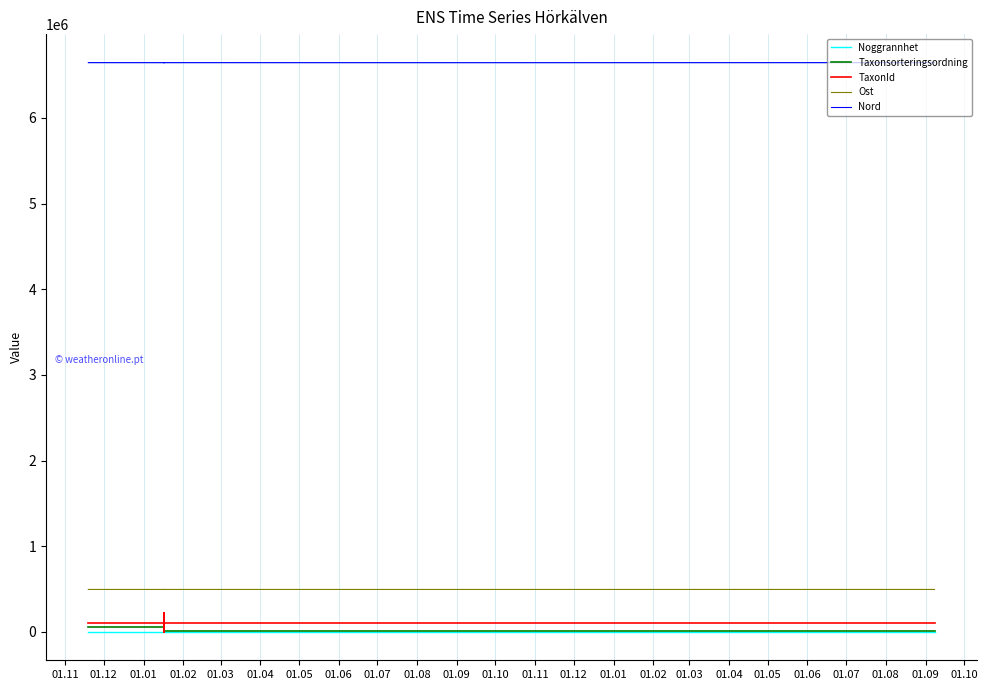

Is it true that Noggrannhet equals 1.4 at 01.10?

False